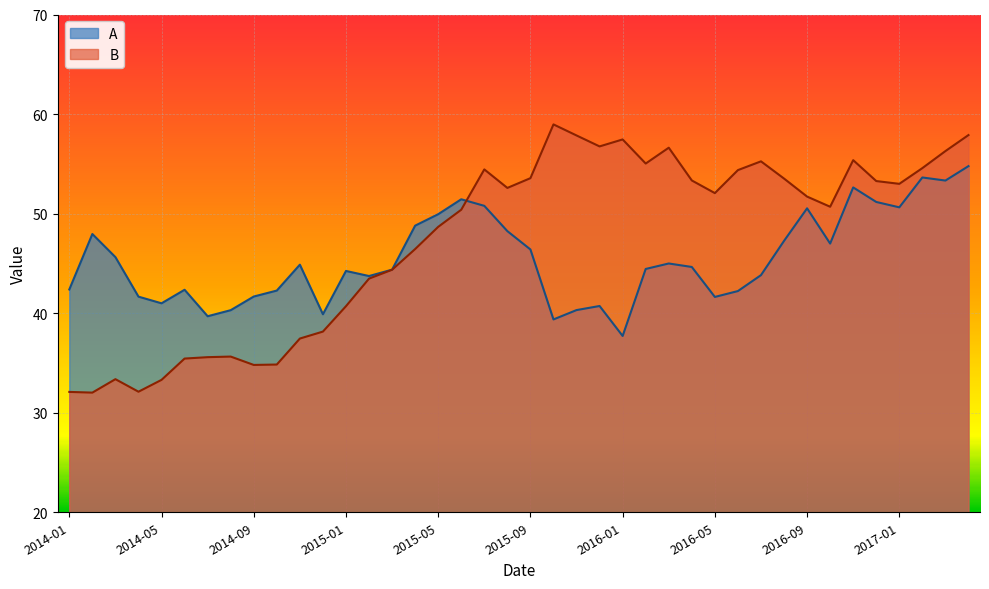

How many data points in B are above 52?

20